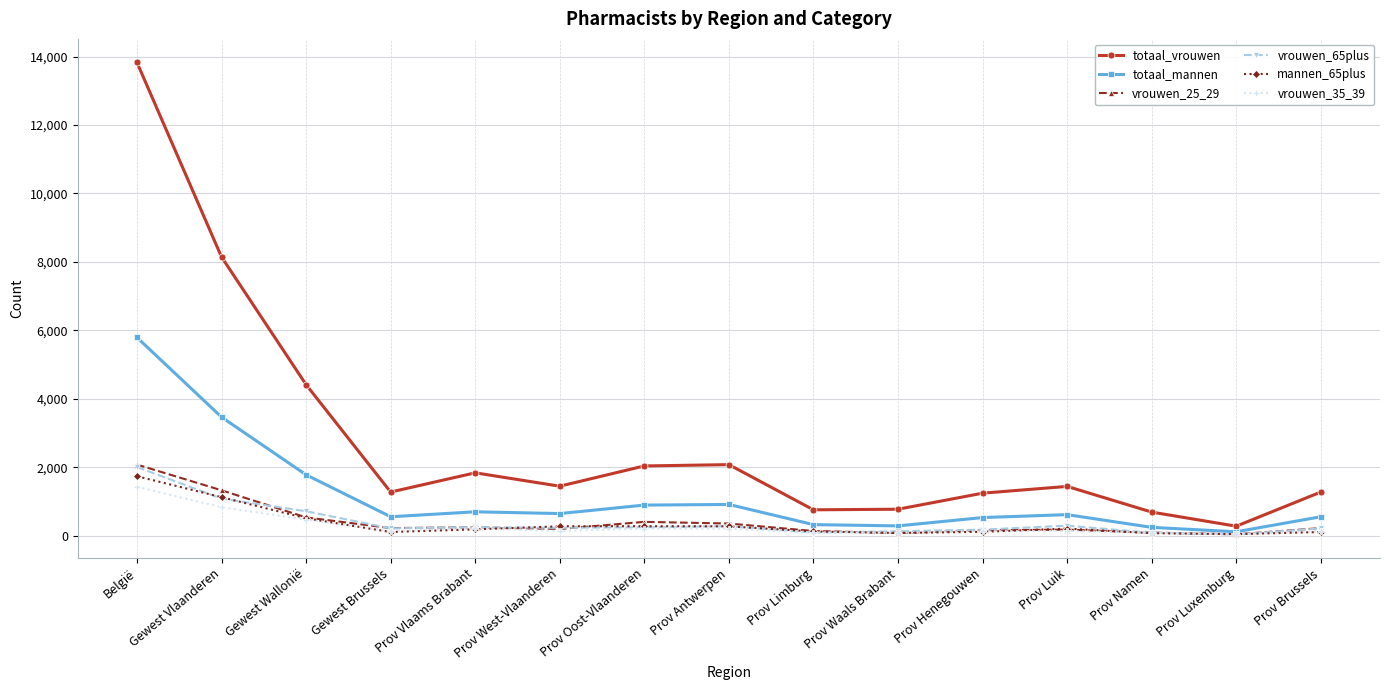

Which series has the largest range (max minus min)?

totaal_vrouwen